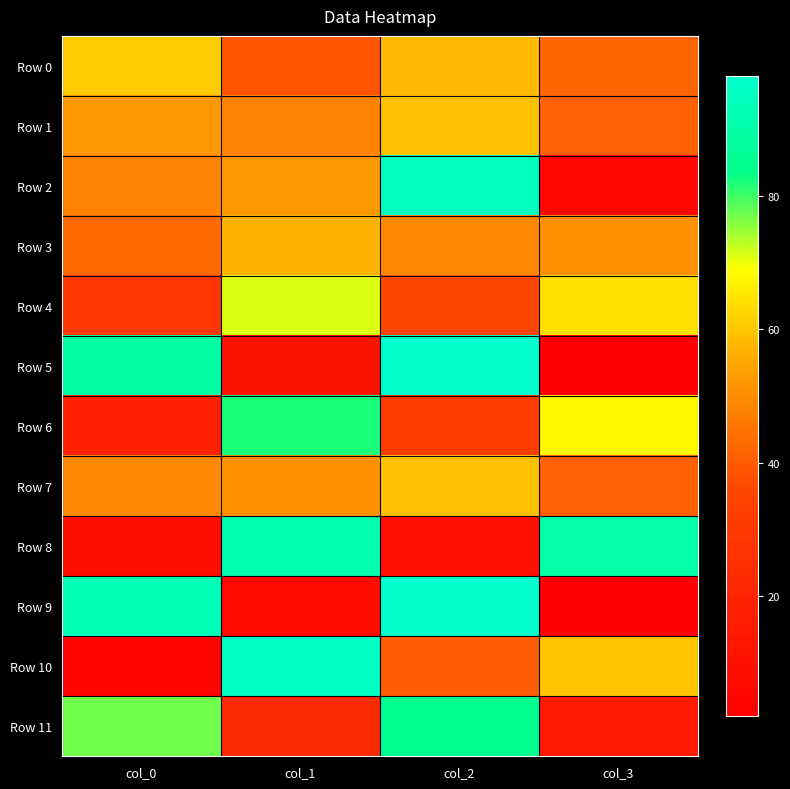

Reading right to left, extract all data points from this chart.

Row 0: col_3=42	col_2=58	col_1=39	col_0=61
Row 1: col_3=41	col_2=59	col_1=48	col_0=52
Row 2: col_3=5	col_2=95	col_1=52	col_0=48
Row 3: col_3=51	col_2=49	col_1=57	col_0=43
Row 4: col_3=64	col_2=36	col_1=71	col_0=29
Row 5: col_3=2	col_2=98	col_1=11	col_0=89
Row 6: col_3=68	col_2=32	col_1=82	col_0=18
Row 7: col_3=41	col_2=59	col_1=51	col_0=49
Row 8: col_3=90	col_2=10	col_1=91	col_0=9
Row 9: col_3=2	col_2=98	col_1=7	col_0=93
Row 10: col_3=60	col_2=40	col_1=96	col_0=4
Row 11: col_3=15	col_2=85	col_1=23	col_0=77